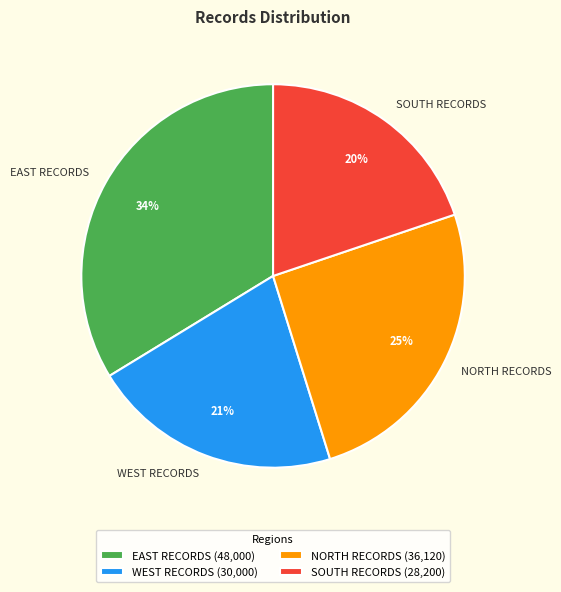

Which category has the smallest portion of the pie?

SOUTH RECORDS